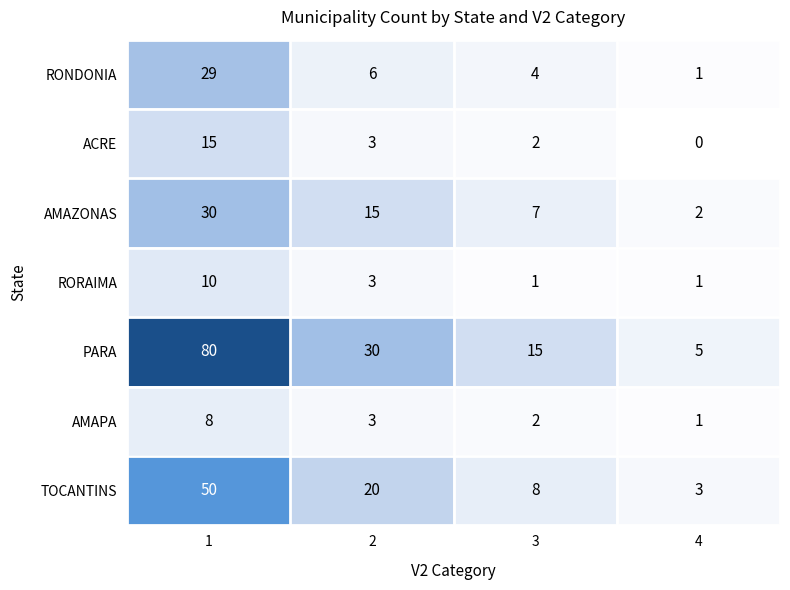

Count the number of categories in the chart.

4